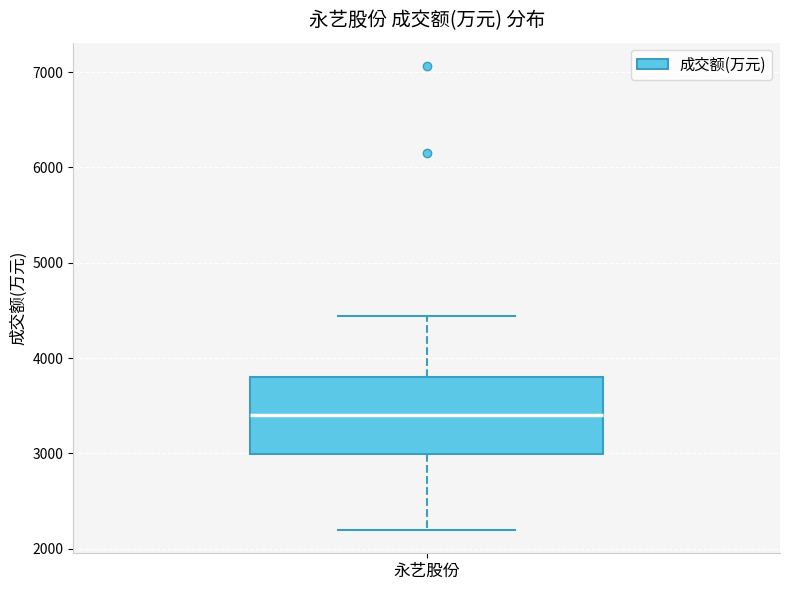

Transcribe this box plot: give where the median line is, the range the box spans, and where the two whiskers end, as read against the y-axis. The values are not printed on the chart, so give them approximately, as read against the axis.

median 3400, box 3000 to 3800, whiskers 2200 to 4400